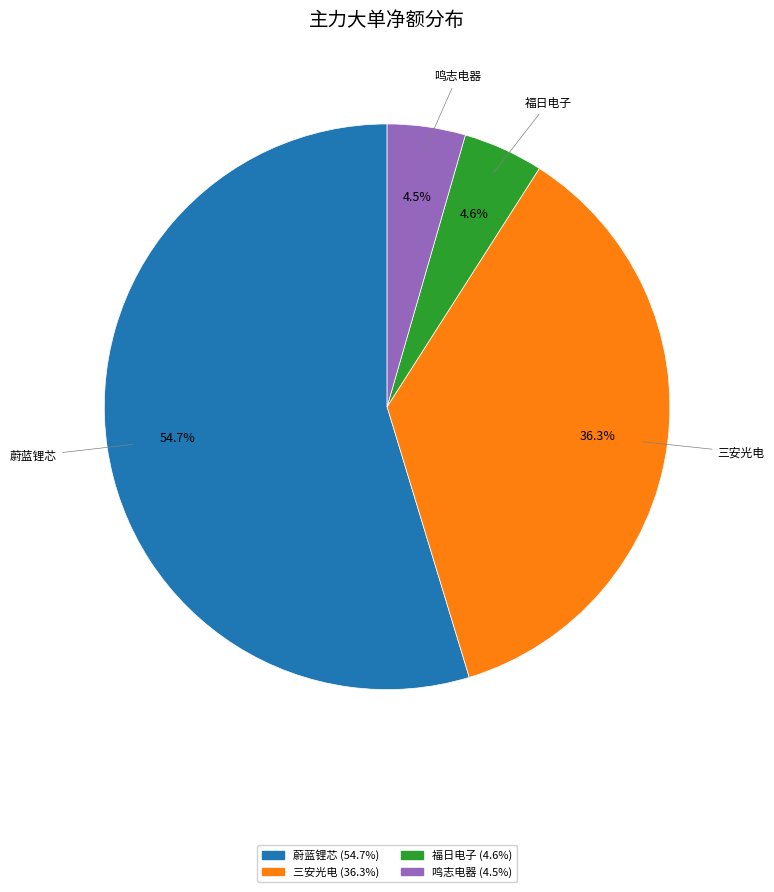

Is there a majority slice in this chart?

Yes